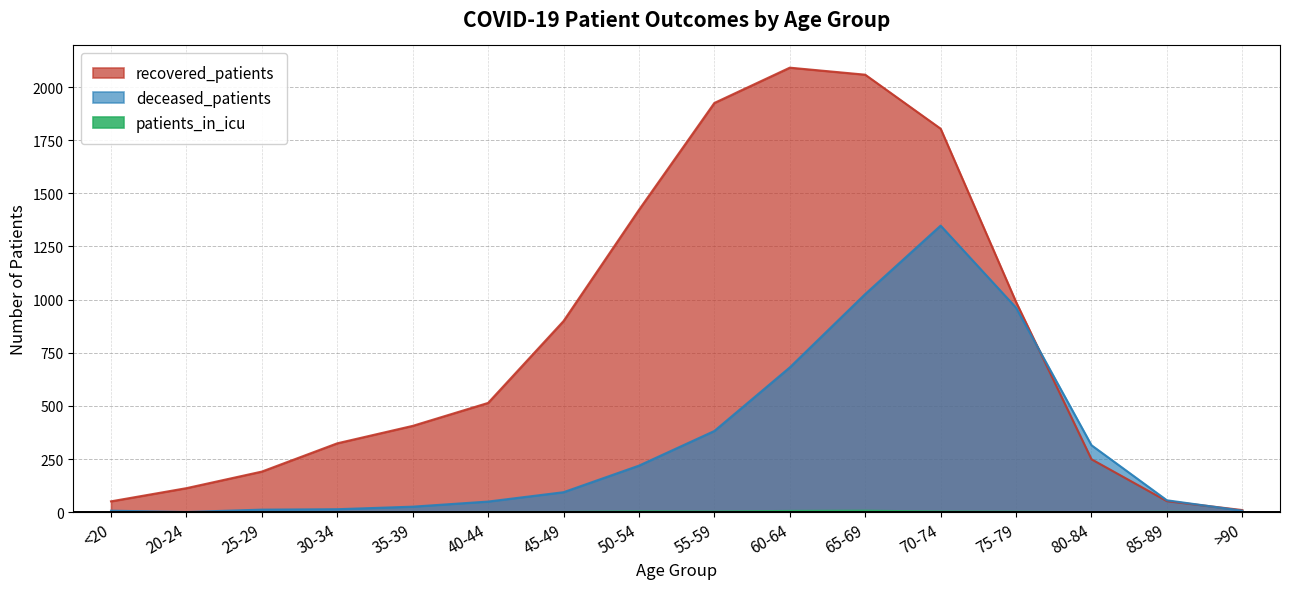

At which category is the sum across all series the highest?

70-74